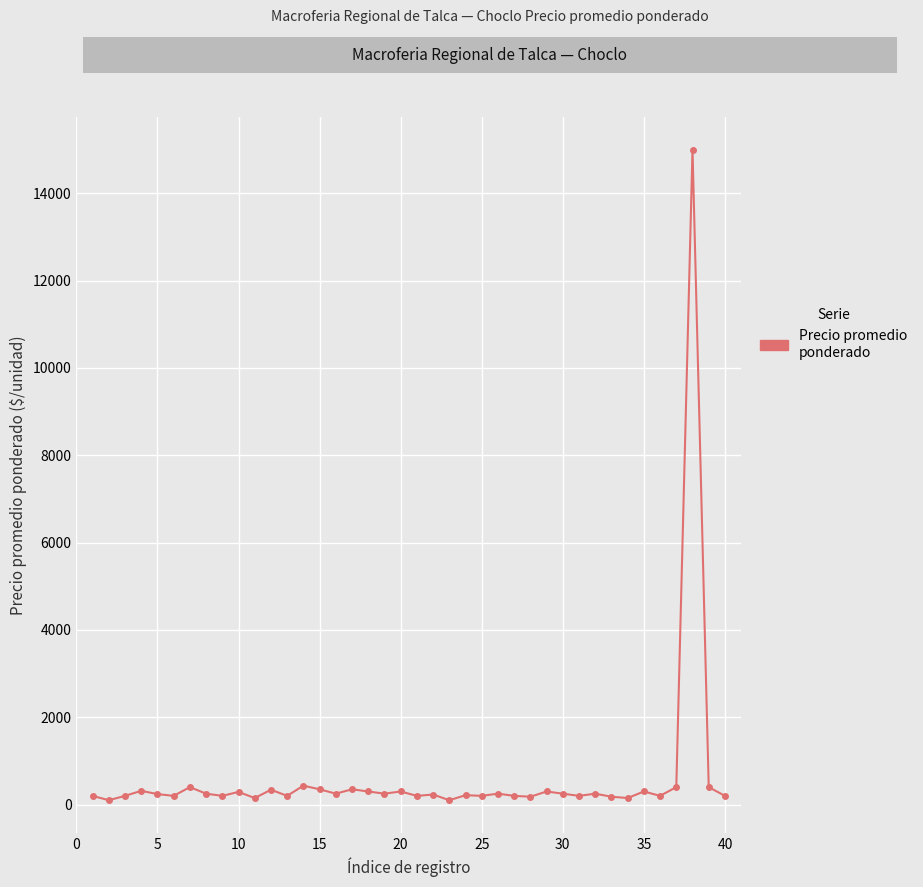

What is the difference between the maximum and minimum values?

14900